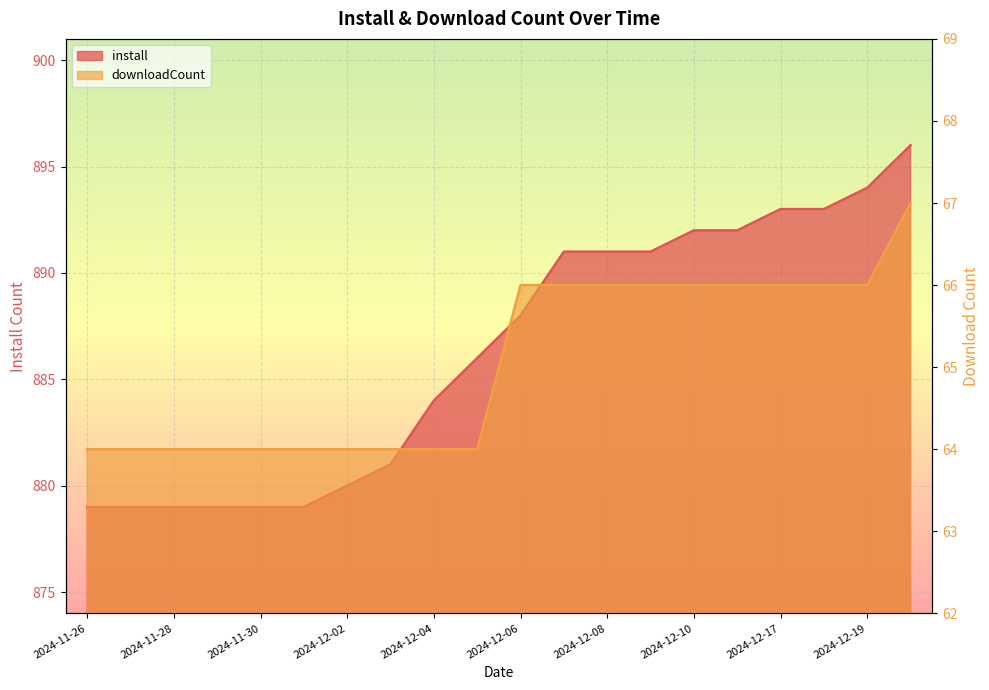

Is the value of downloadCount at 2024-11-29 greater than the value of install at 2024-12-17?

No